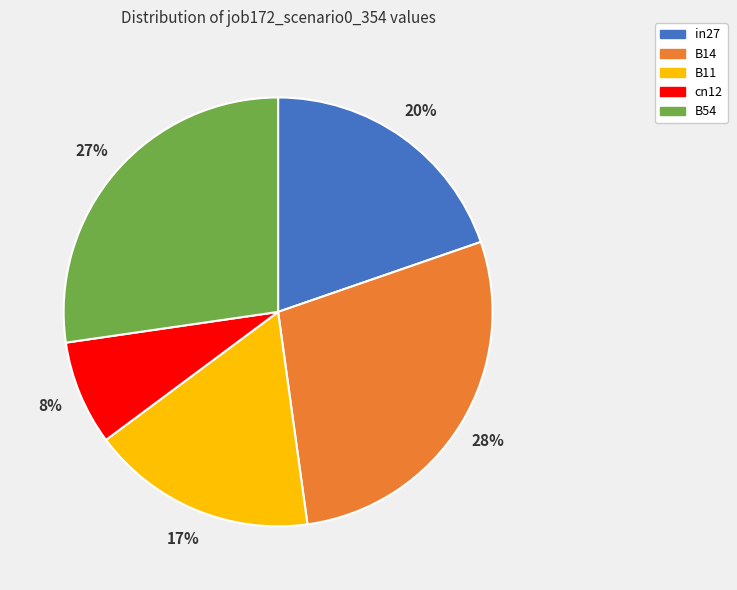

How many segments does this pie chart have?

5